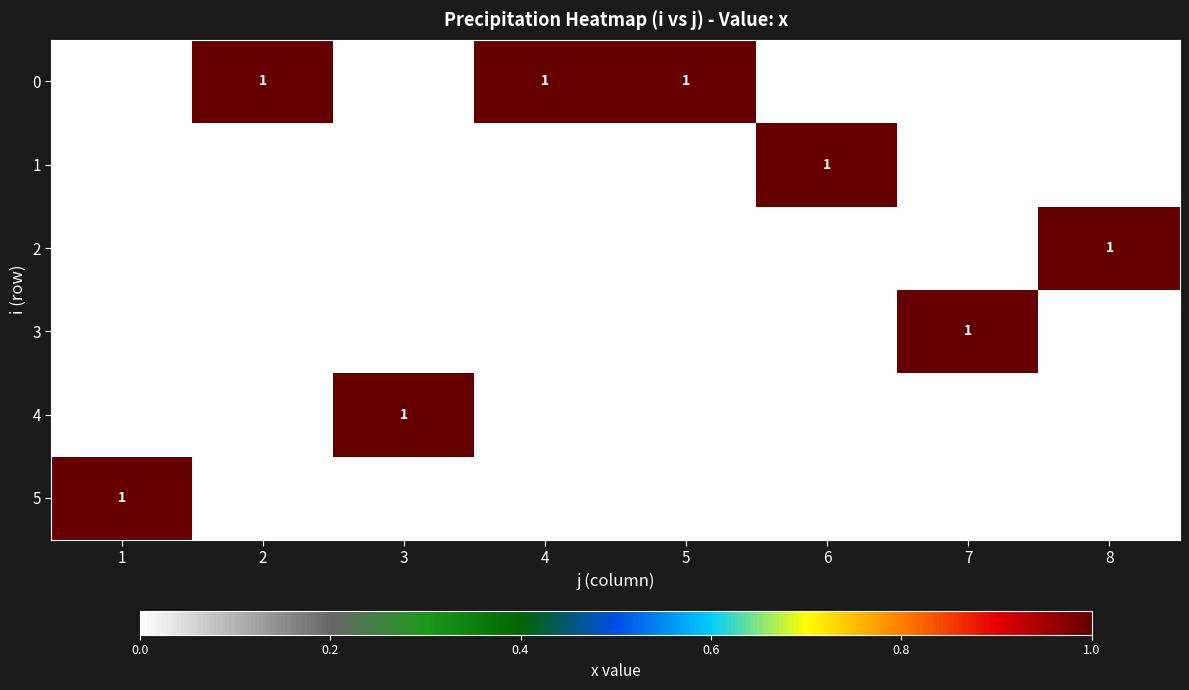

The value of 0 at 2 is 1. True or false?

True